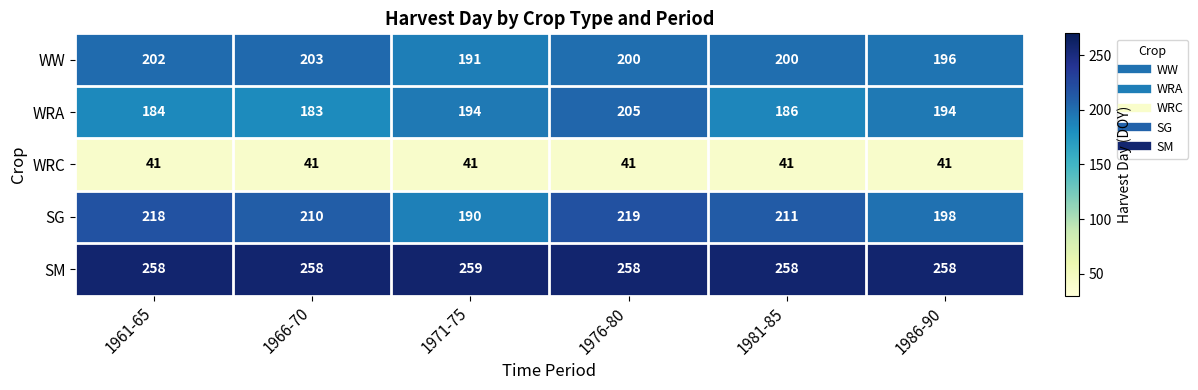

Between 1976-80 and 1981-85, which series saw the biggest shift?

WRA